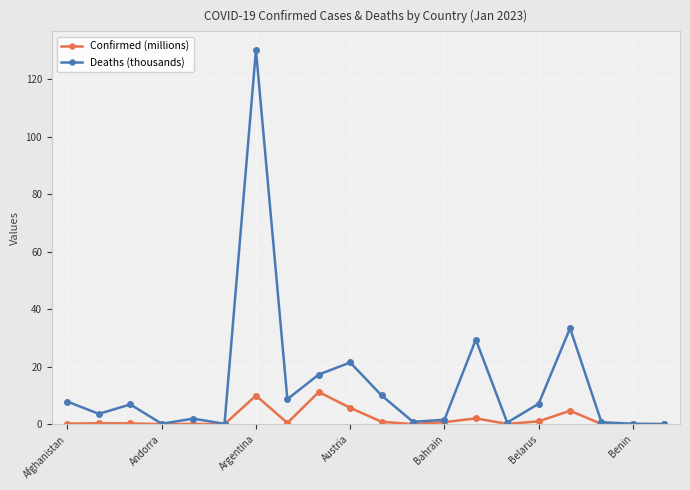

What is the greatest value displayed?

130.2